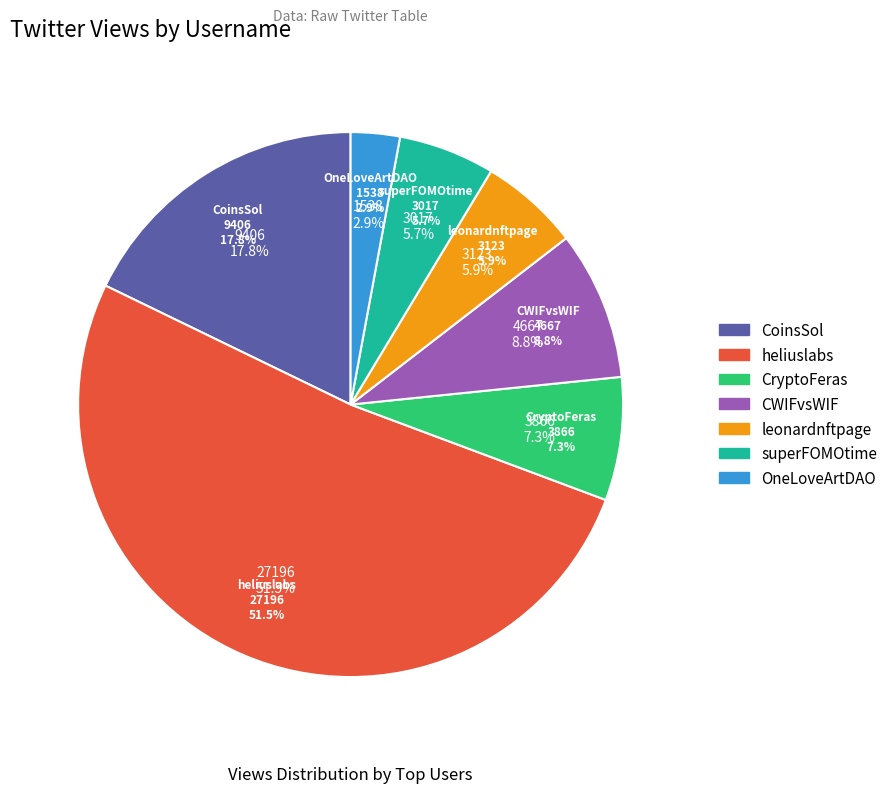

The heliuslabs slice represents 51% of the pie. True or false?

True